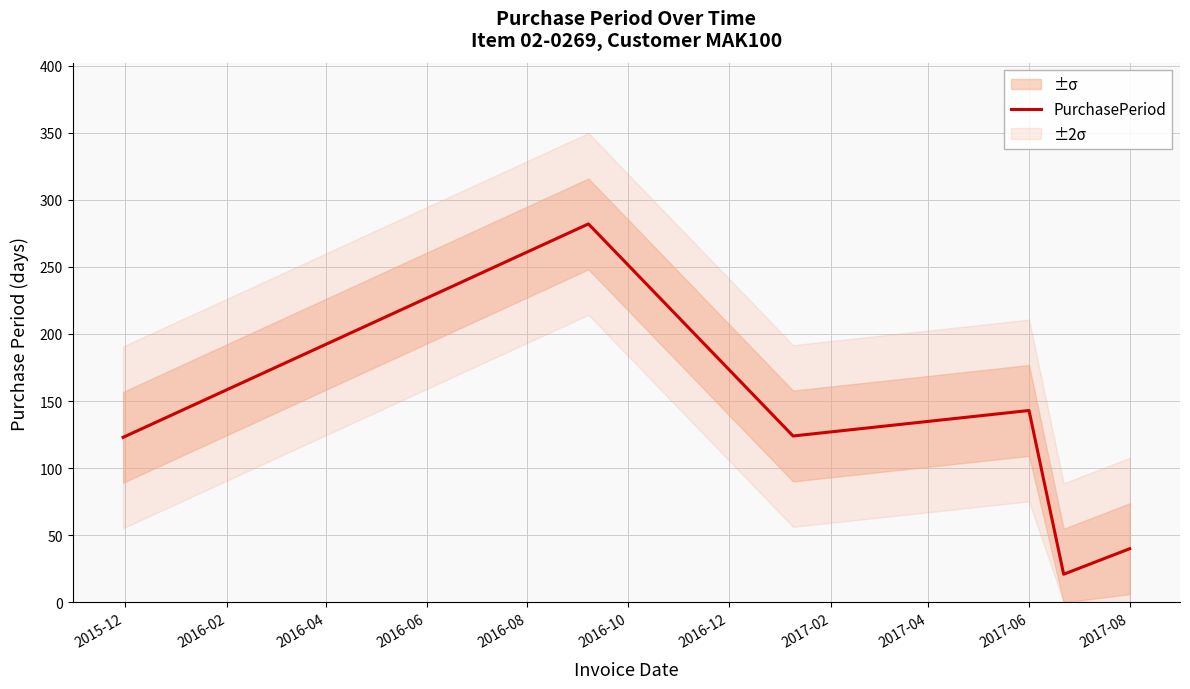

The value of PurchasePeriod at 2017-08 is 40. True or false?

True